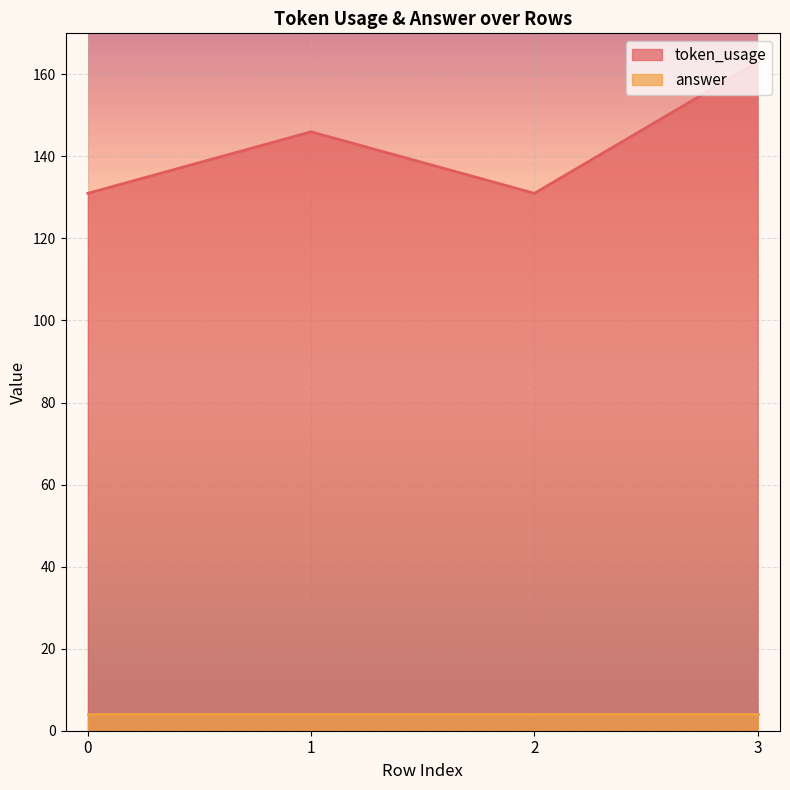

What is the sum of all values?

571